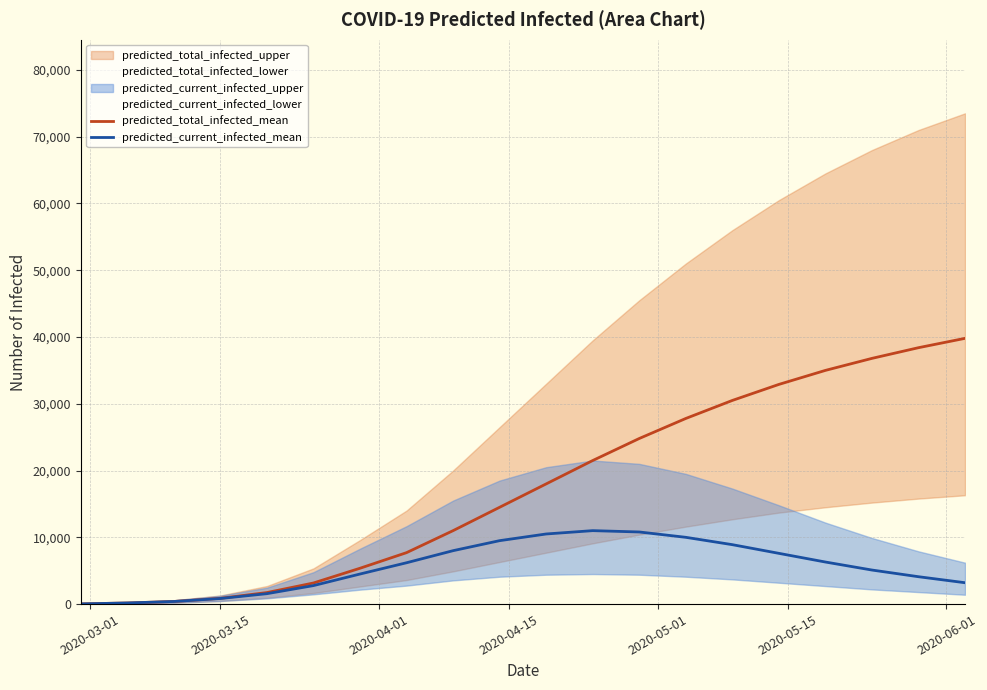

Rank the series by their average value, from highest to lowest.

predicted_total_infected_mean, predicted_current_infected_mean